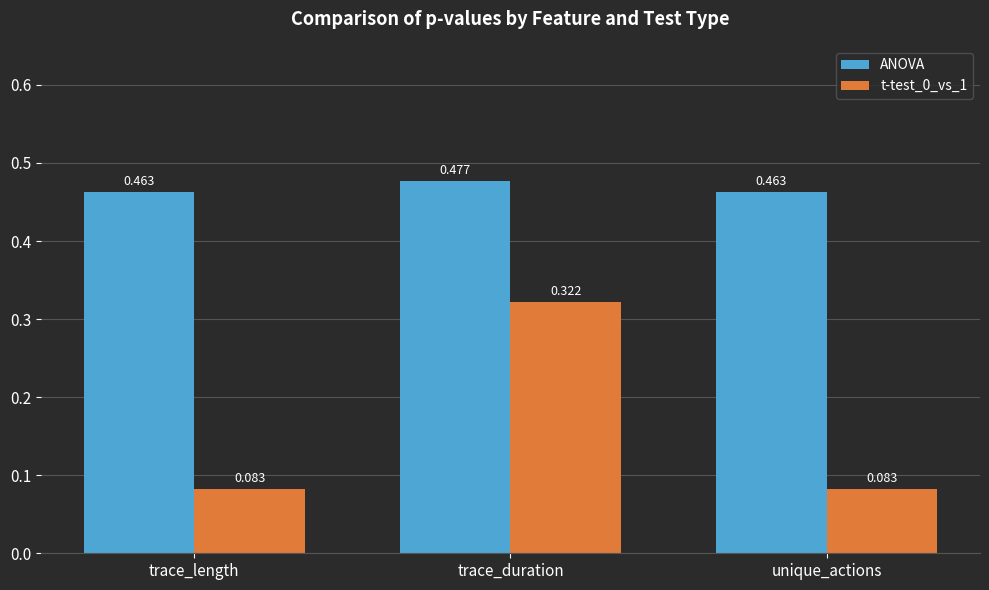

At which label does t-test_0_vs_1 reach its peak?

trace_duration